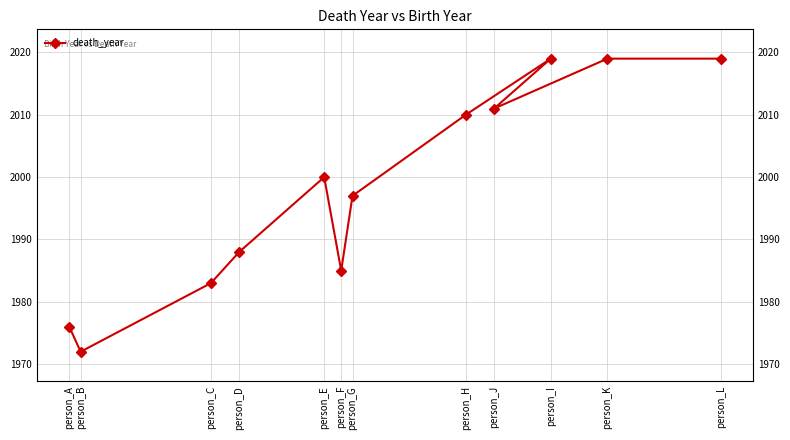

Count the number of data series in this chart.

1